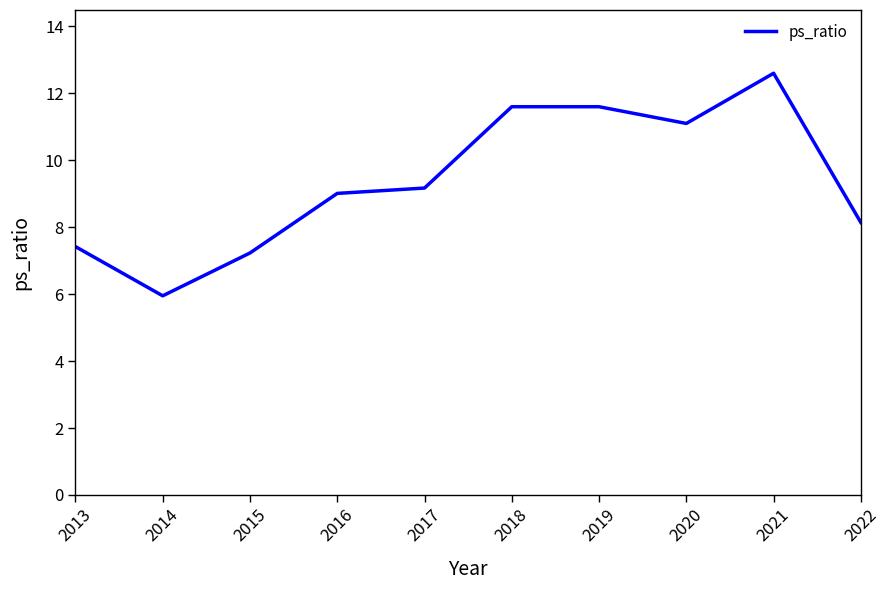

What is the change in value from 2015 to 2021?

+5.4